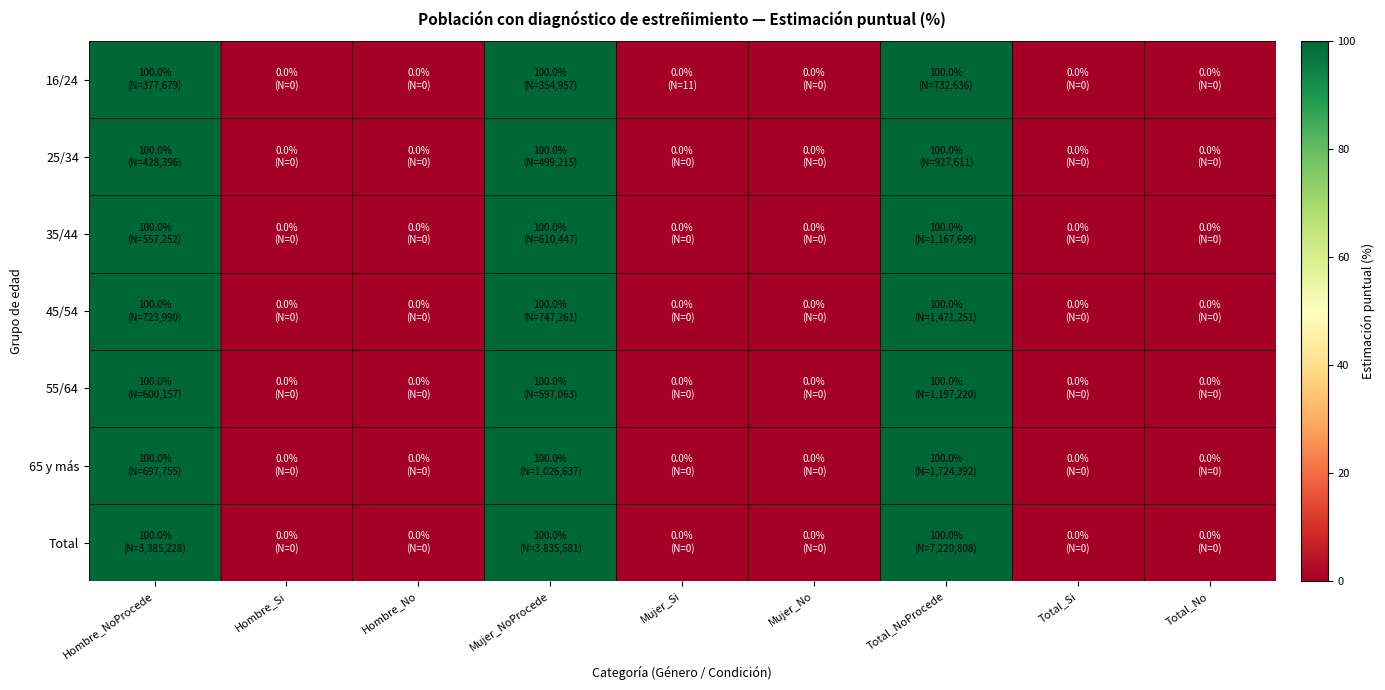

Reading left to right, extract all data points from this chart.

16/24: Hombre_NoProcede=100	Hombre_Si=0	Hombre_No=0	Mujer_NoProcede=100	Mujer_Si=0	Mujer_No=0	Total_NoProcede=100	Total_Si=0	Total_No=0
25/34: Hombre_NoProcede=100	Hombre_Si=0	Hombre_No=0	Mujer_NoProcede=100	Mujer_Si=0	Mujer_No=0	Total_NoProcede=100	Total_Si=0	Total_No=0
35/44: Hombre_NoProcede=100	Hombre_Si=0	Hombre_No=0	Mujer_NoProcede=100	Mujer_Si=0	Mujer_No=0	Total_NoProcede=100	Total_Si=0	Total_No=0
45/54: Hombre_NoProcede=100	Hombre_Si=0	Hombre_No=0	Mujer_NoProcede=100	Mujer_Si=0	Mujer_No=0	Total_NoProcede=100	Total_Si=0	Total_No=0
55/64: Hombre_NoProcede=100	Hombre_Si=0	Hombre_No=0	Mujer_NoProcede=100	Mujer_Si=0	Mujer_No=0	Total_NoProcede=100	Total_Si=0	Total_No=0
65 y más: Hombre_NoProcede=100	Hombre_Si=0	Hombre_No=0	Mujer_NoProcede=100	Mujer_Si=0	Mujer_No=0	Total_NoProcede=100	Total_Si=0	Total_No=0
Total: Hombre_NoProcede=100	Hombre_Si=0	Hombre_No=0	Mujer_NoProcede=100	Mujer_Si=0	Mujer_No=0	Total_NoProcede=100	Total_Si=0	Total_No=0